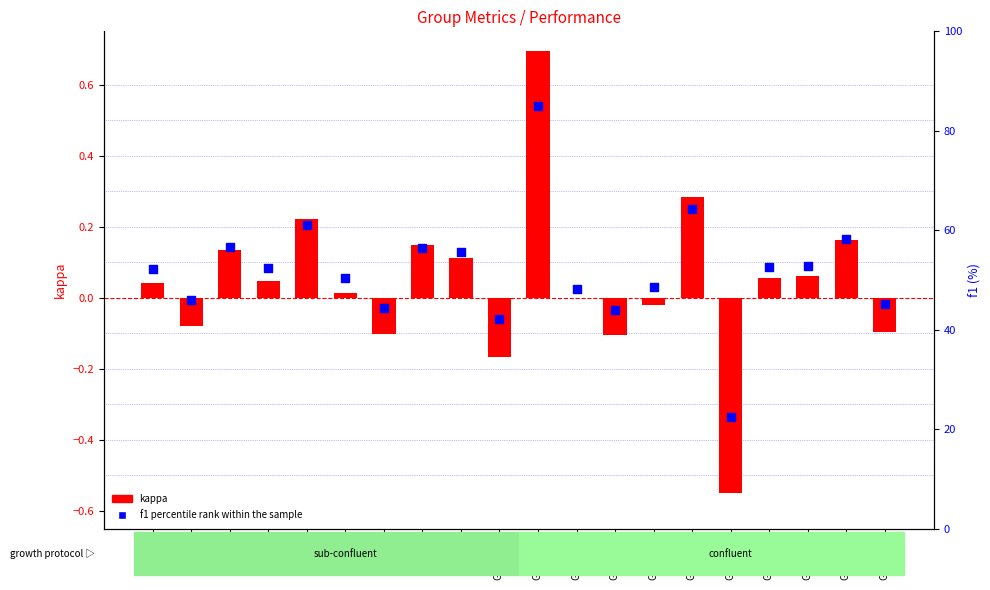

Which series has the widest spread of Y values?

f1 (%) percentile rank within the sample